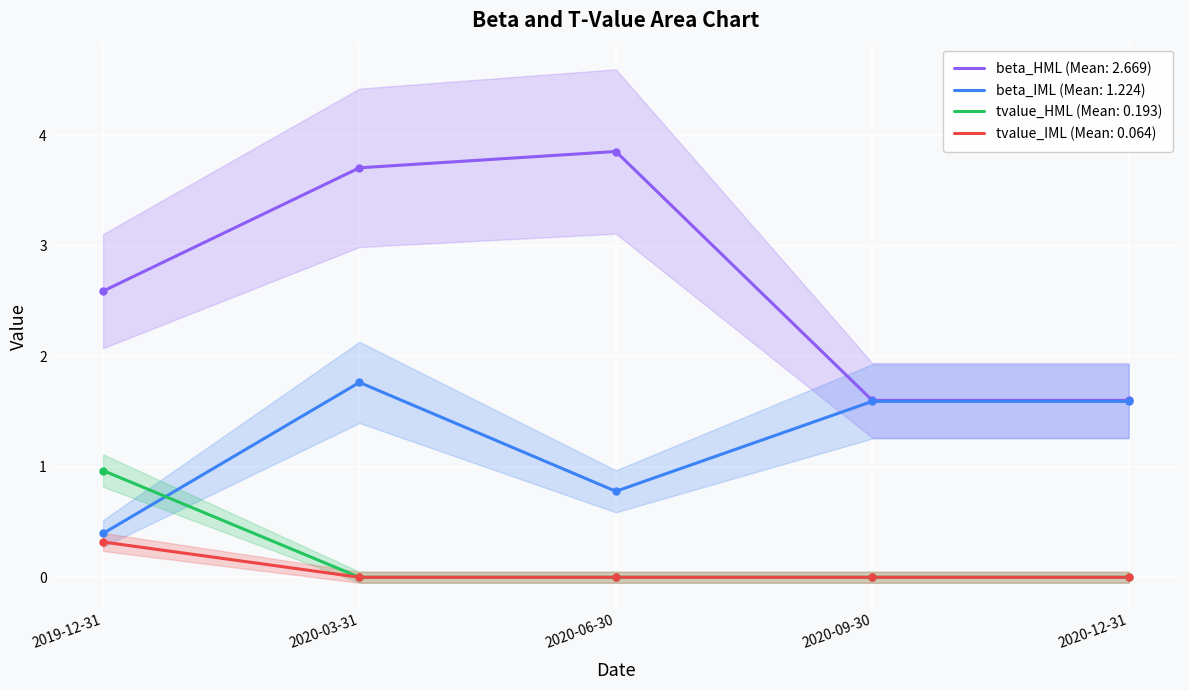

Is the value of beta_IML (Mean: 1.224) at 2020-06-30 greater than the value of beta_HML (Mean: 2.669) at 2020-12-31?

No